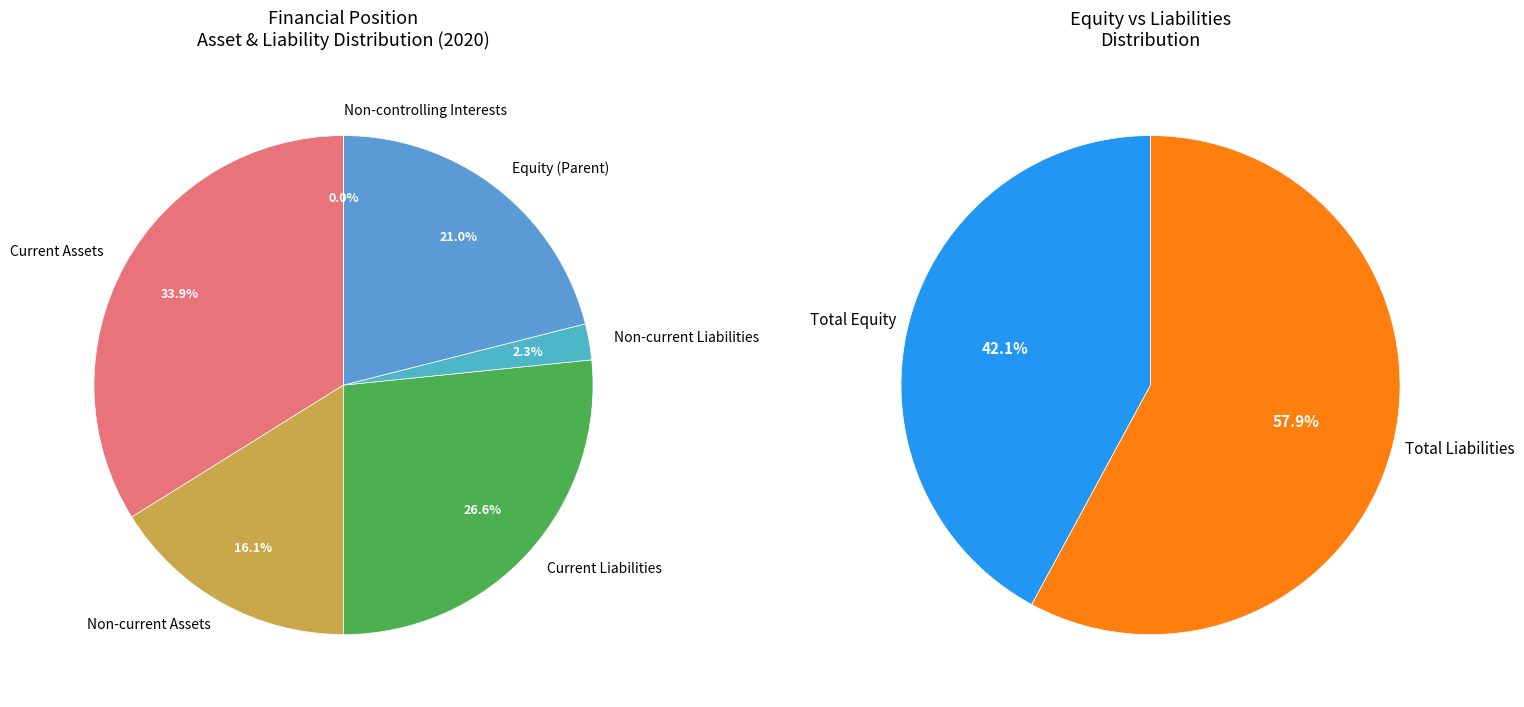

How many slices are in this pie chart?

6